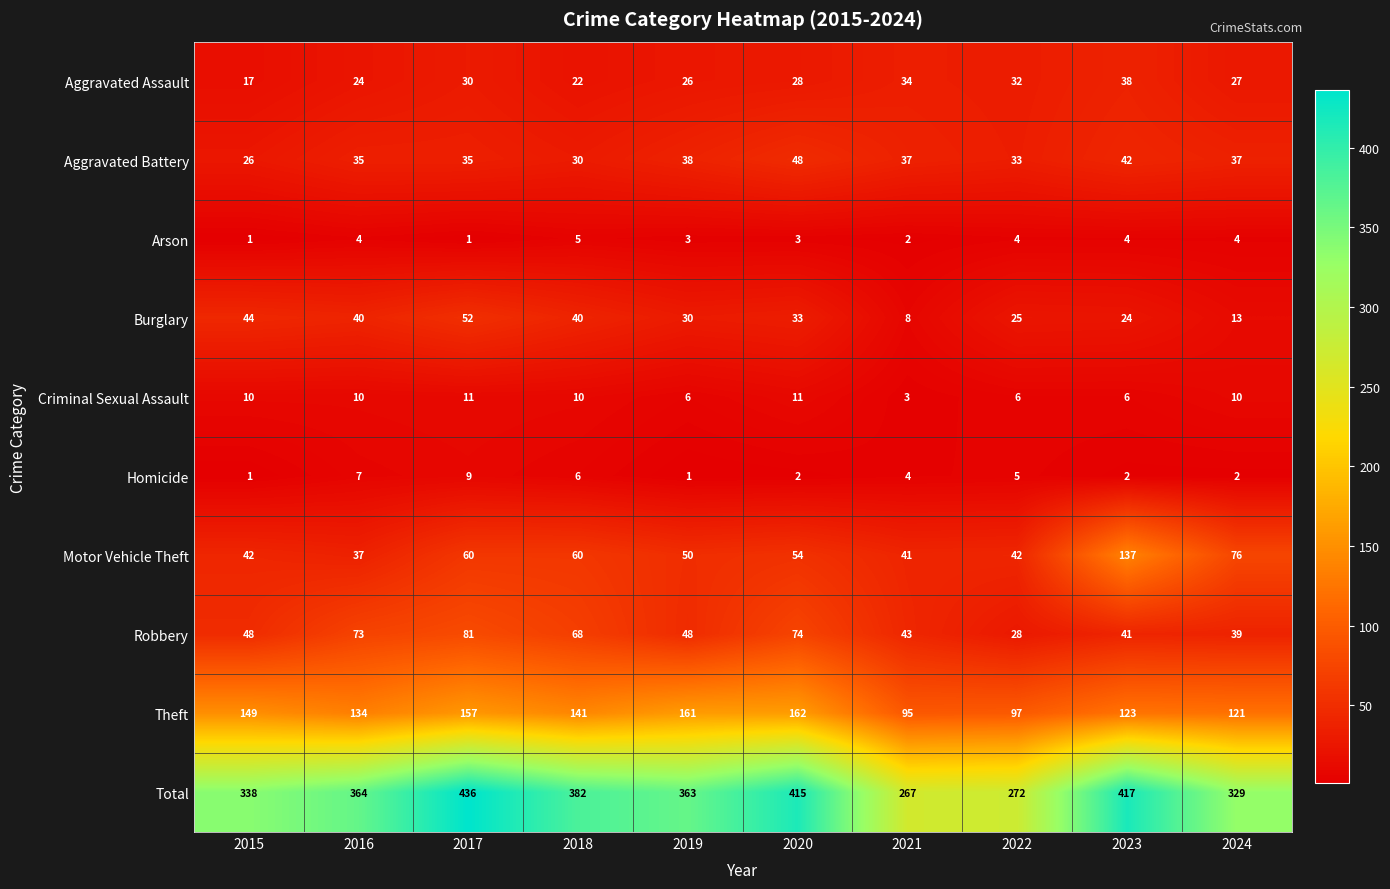

What is the difference between the maximum and minimum values in the Arson series?

4